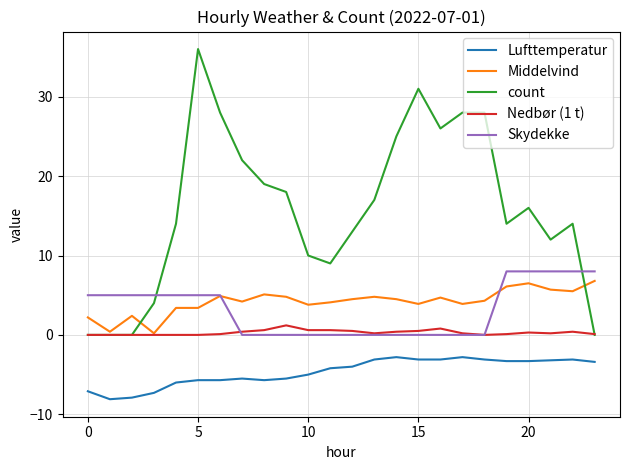

What is the maximum value for Middelvind?

6.8